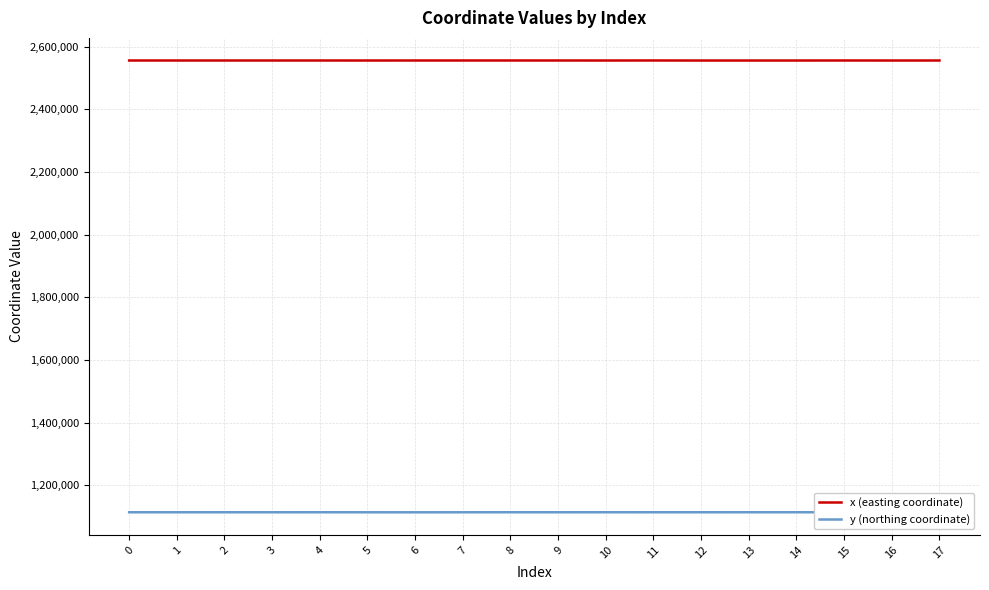

True or false: x (easting coordinate) and y (northing coordinate) intersect in this chart.

False